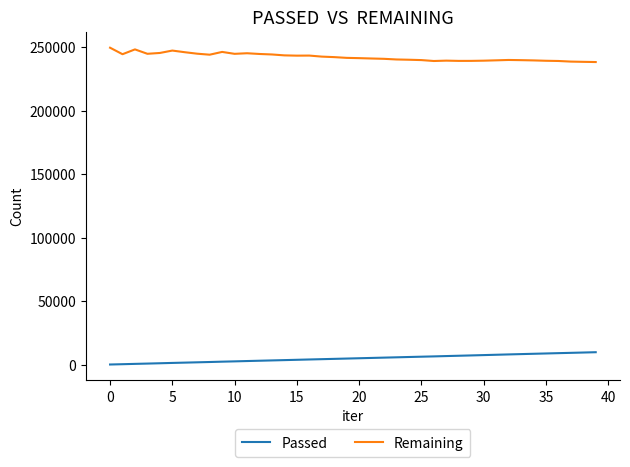

What is the highest value of the Passed series?

9923